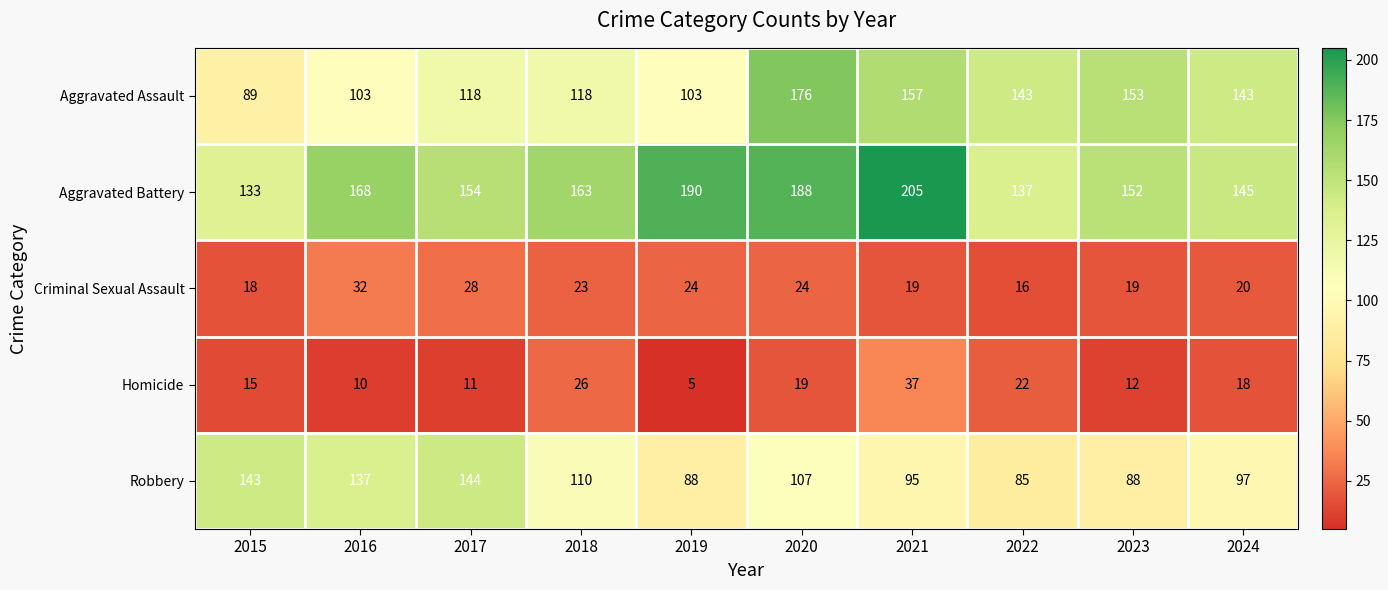

What value does the Aggravated Battery series have at 2020, to the nearest 10?

190